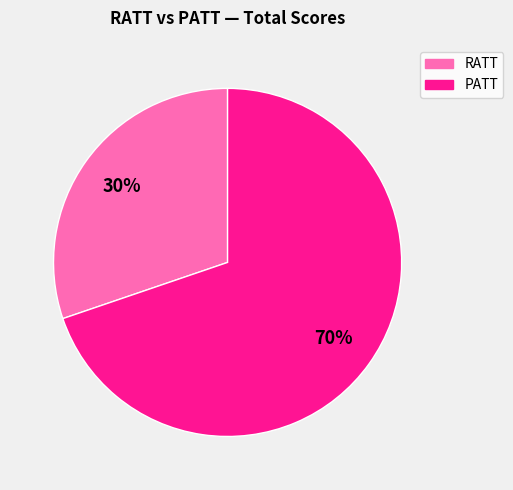

How many slices are in this pie chart?

2